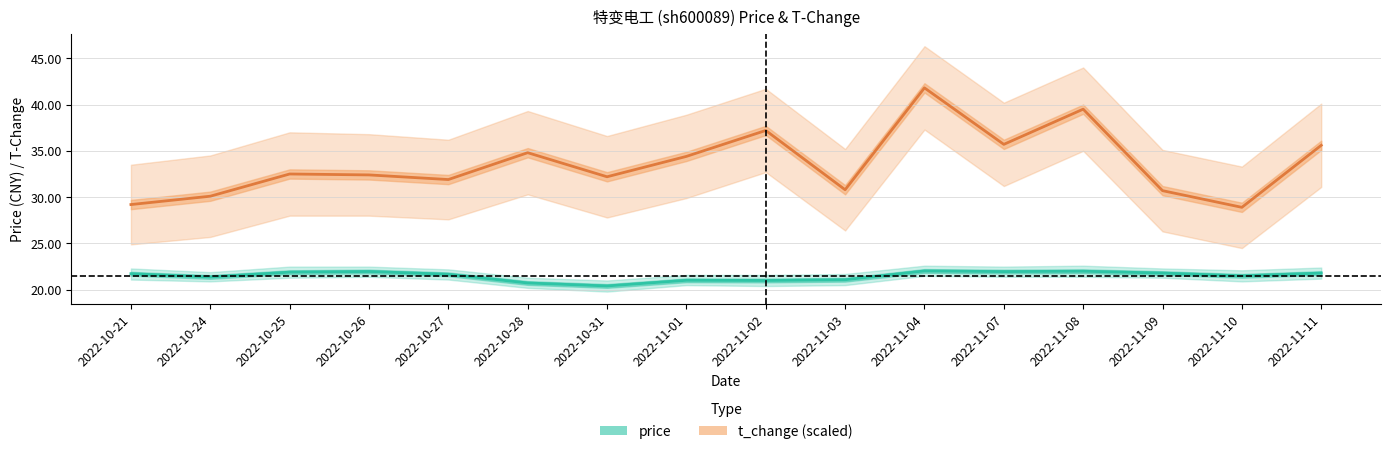

At which label does t_change (scaled) reach its minimum?

2022-11-10